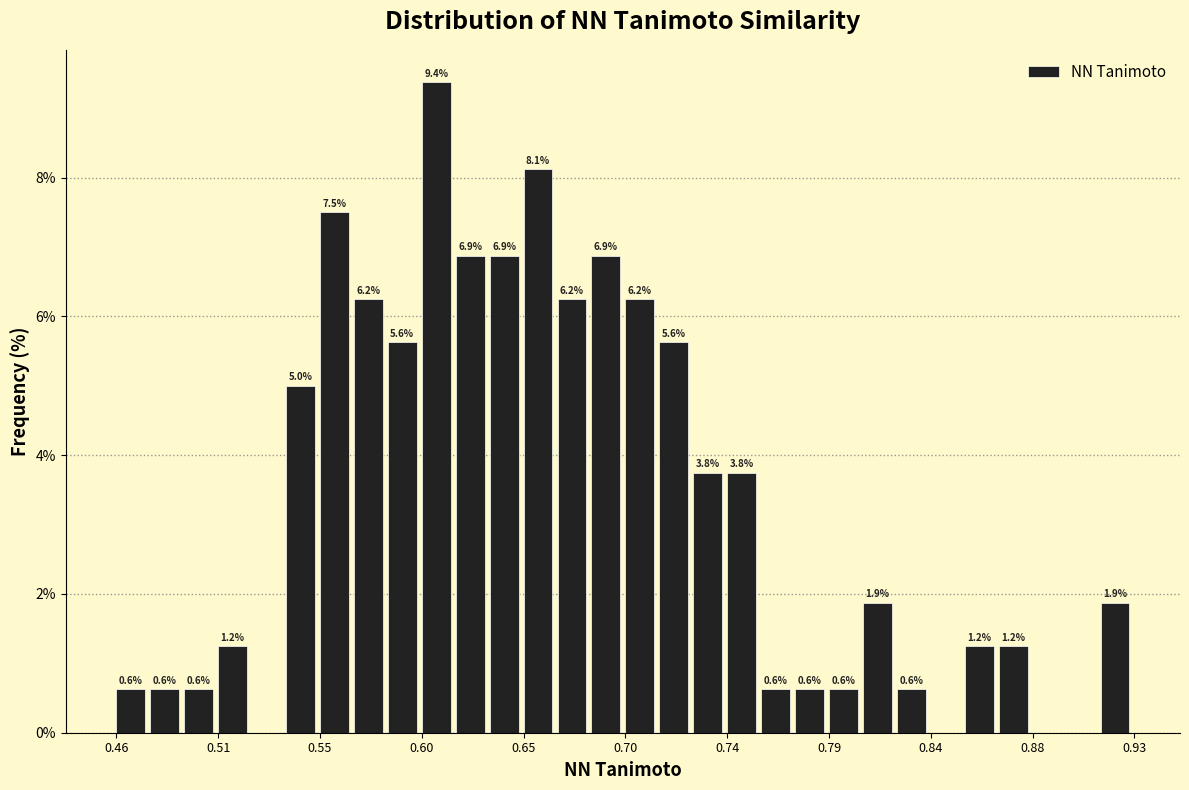

Around what value on the x-axis is the tallest bar? Give the approximate position of its centre, as read against the axis.

0.610